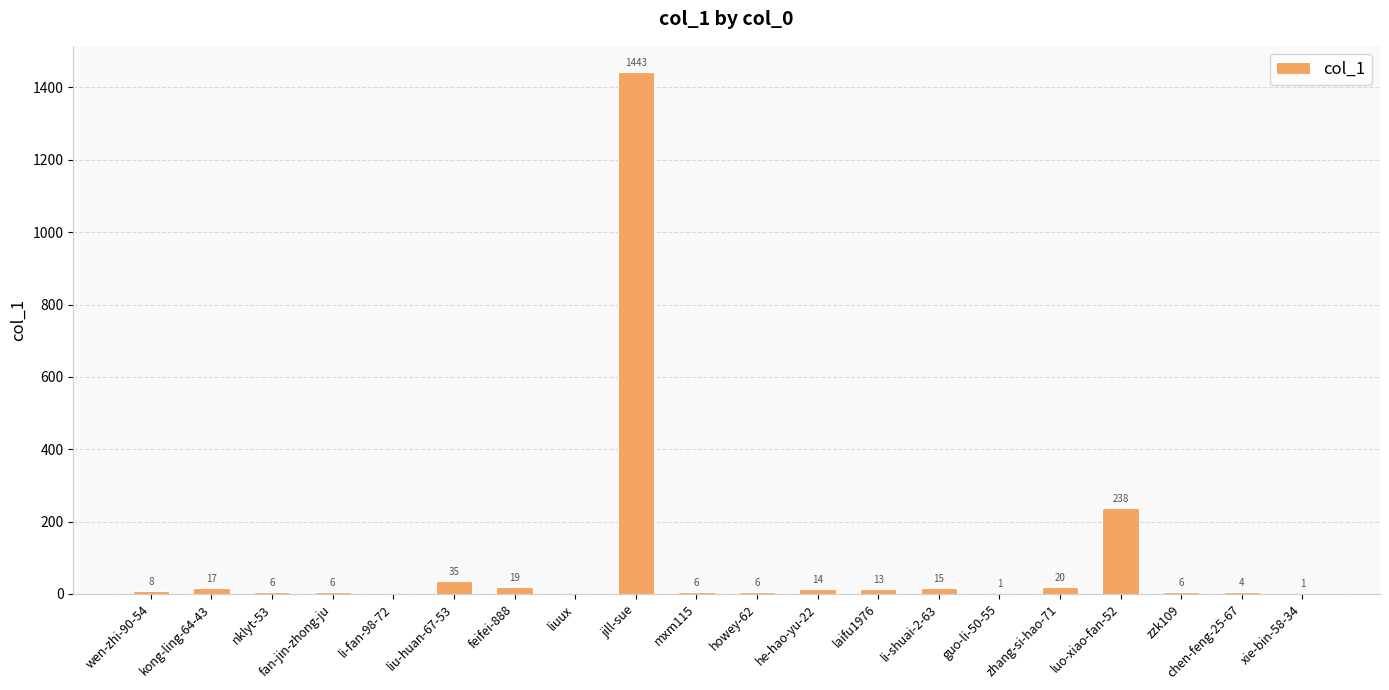

Reading left to right, what are all the values shown in this chart?

8	17	6	6	0	35	19	0	1443	6	6	14	13	15	1	20	238	6	4	1